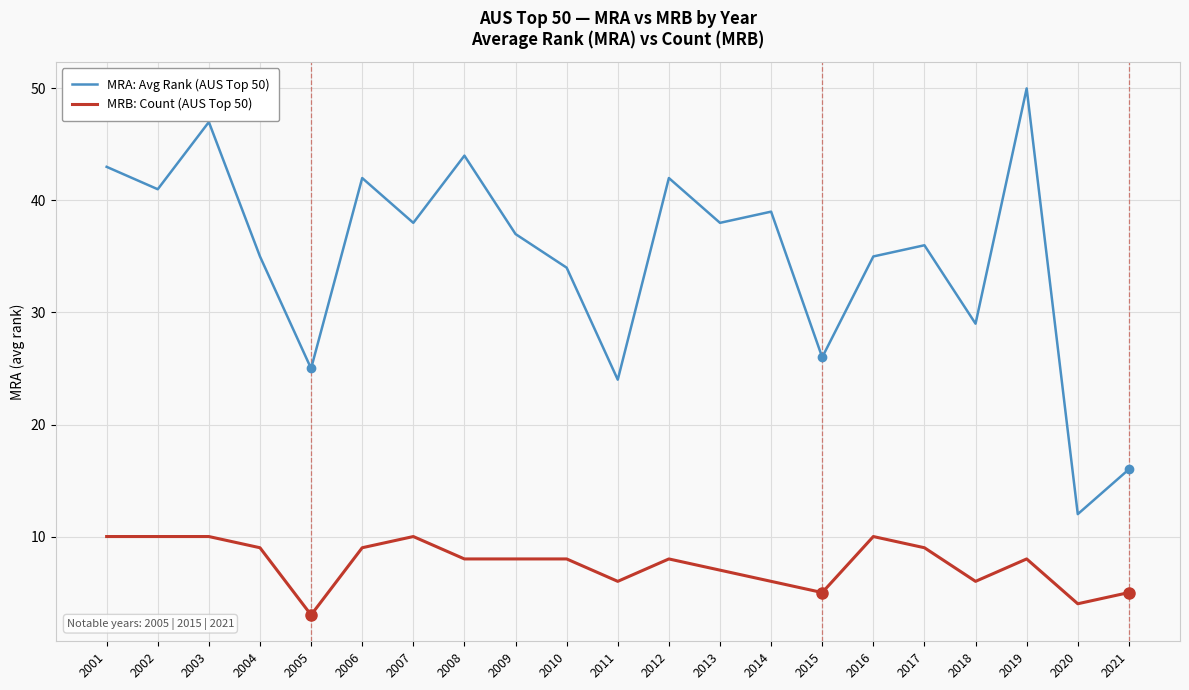

Which series has the widest spread of values?

MRA: Avg Rank (AUS Top 50)